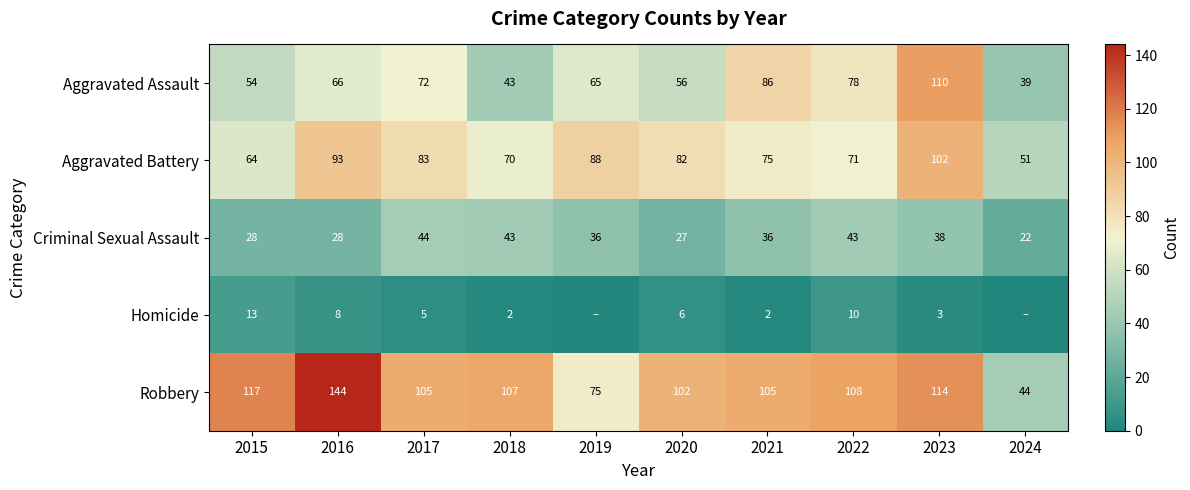

True or false: Robbery has a value of 108 at 2022.

True